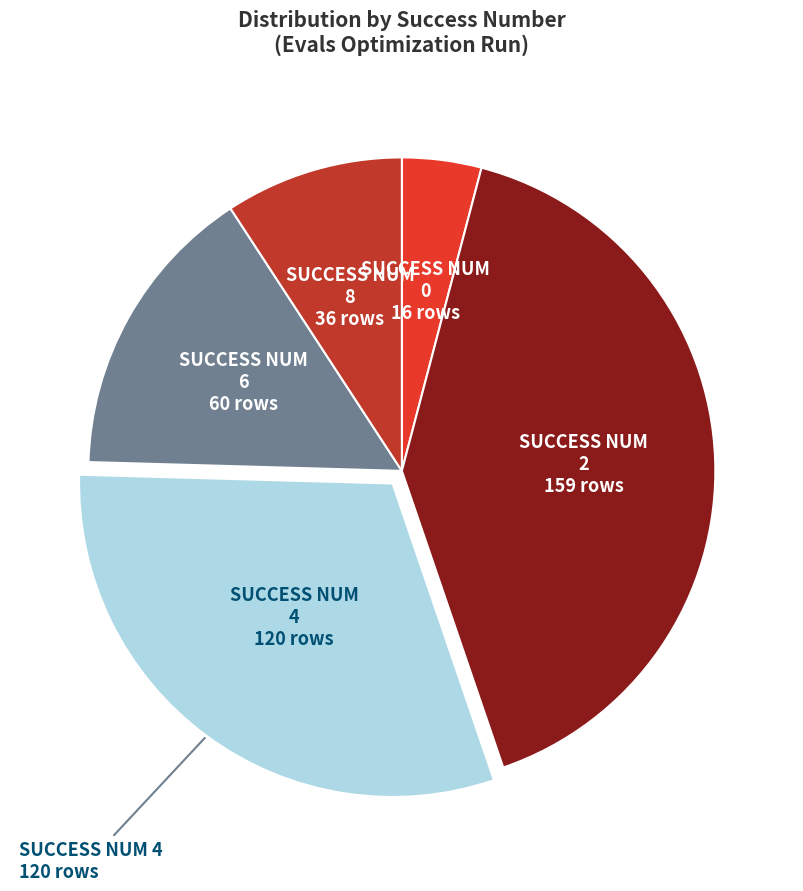

What is the ratio of the value at 4 to the value at 2?

0.8